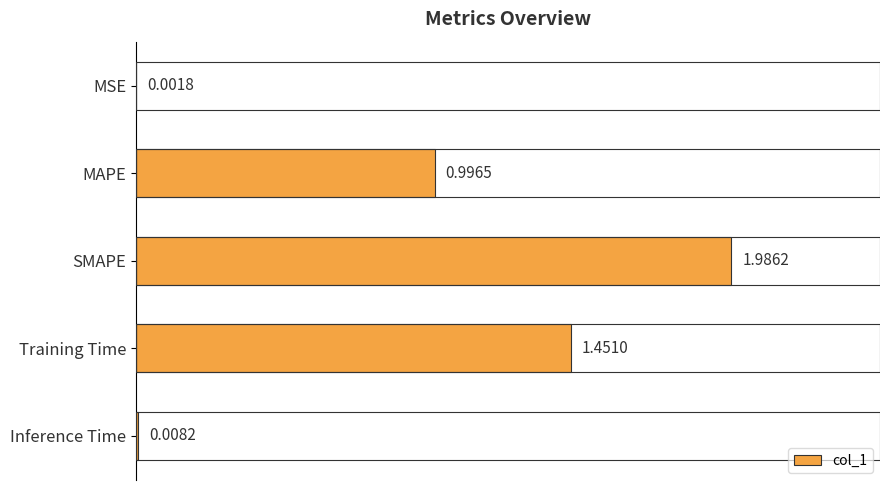

What is the change in value from MAPE to Training Time?

+0.5